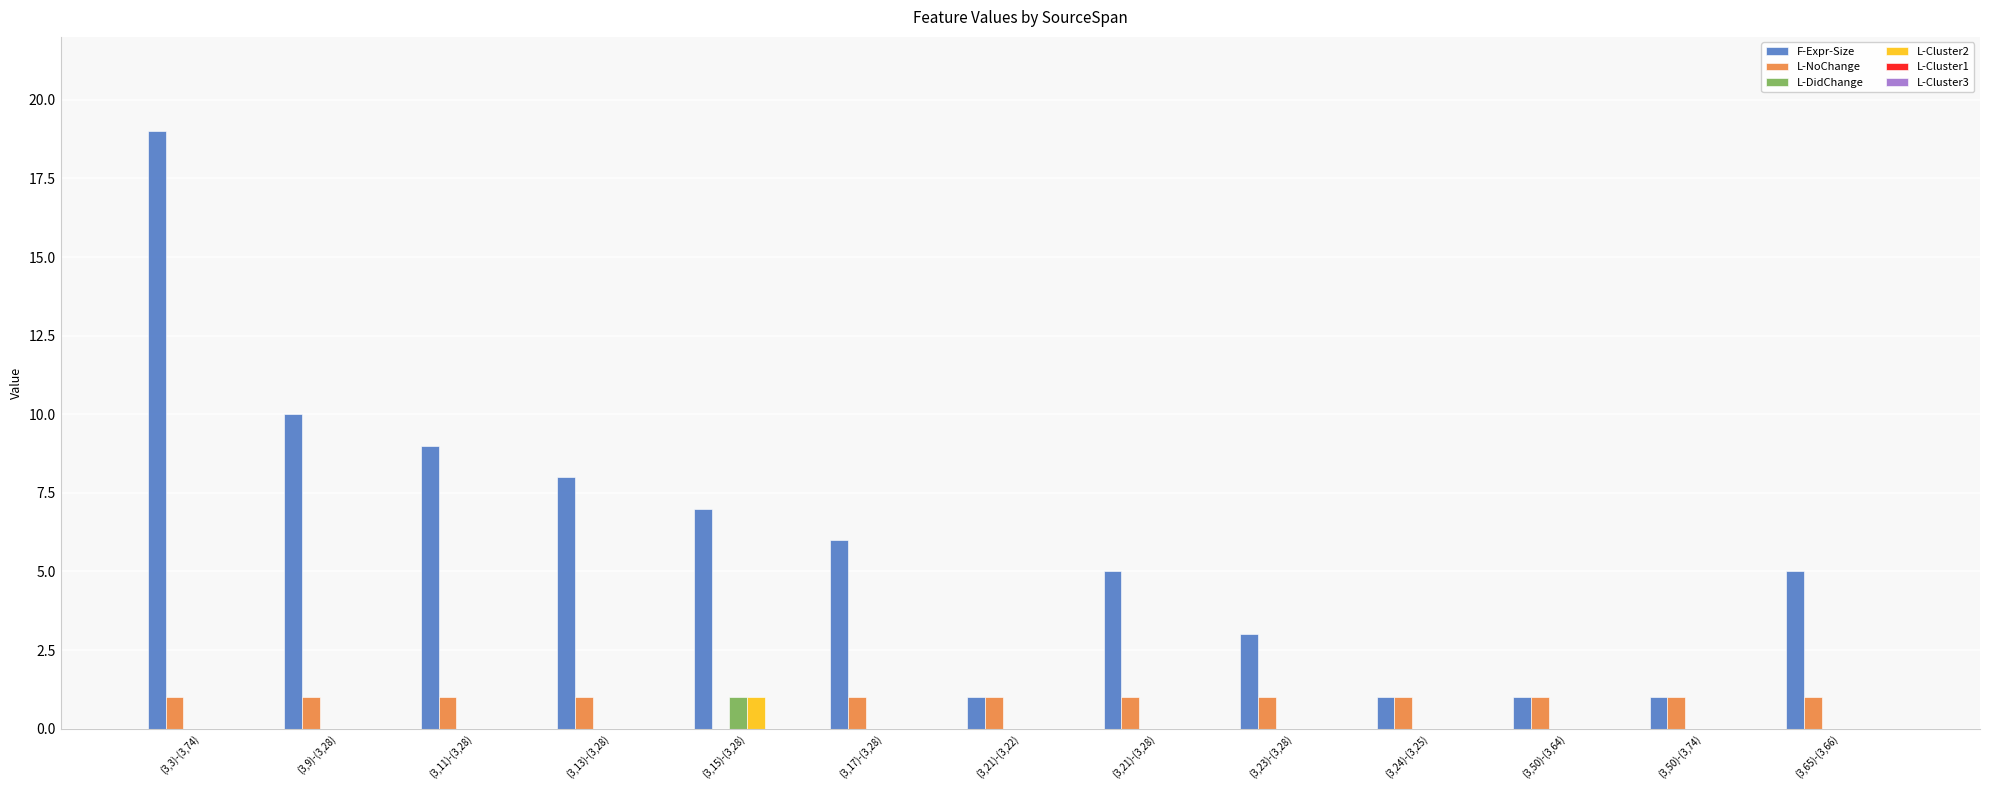

How many series are shown in this chart?

4